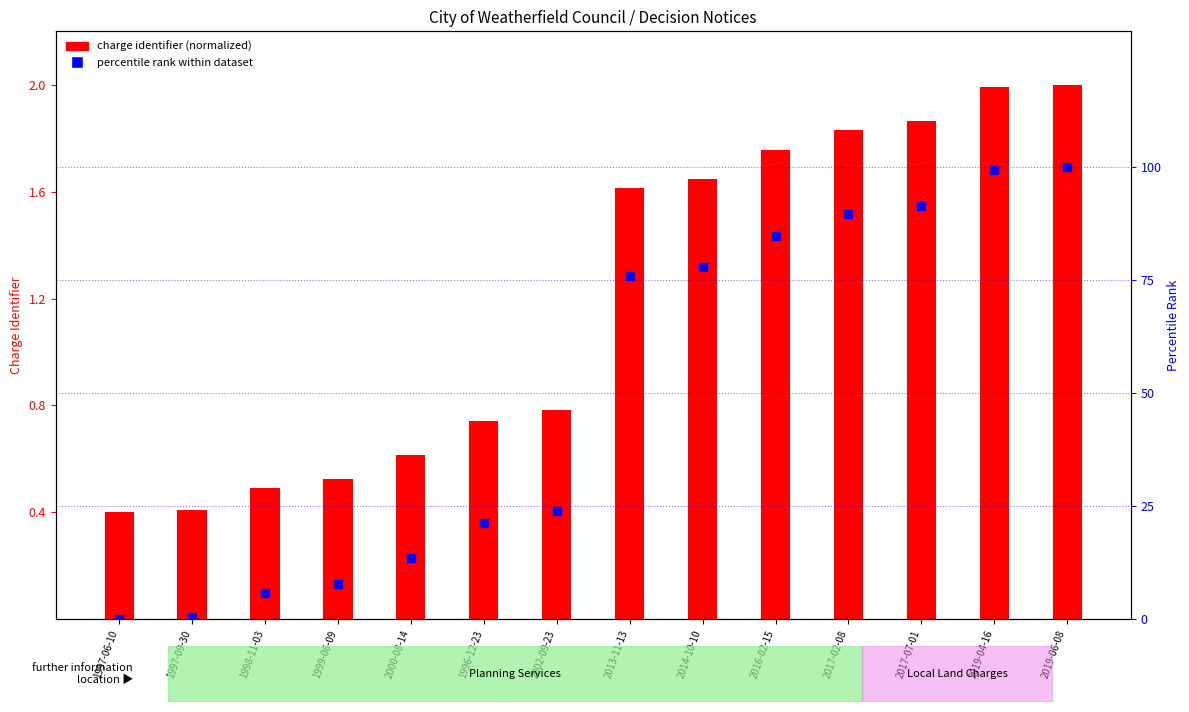

At which category is the sum across all series the highest?

2019-06-08